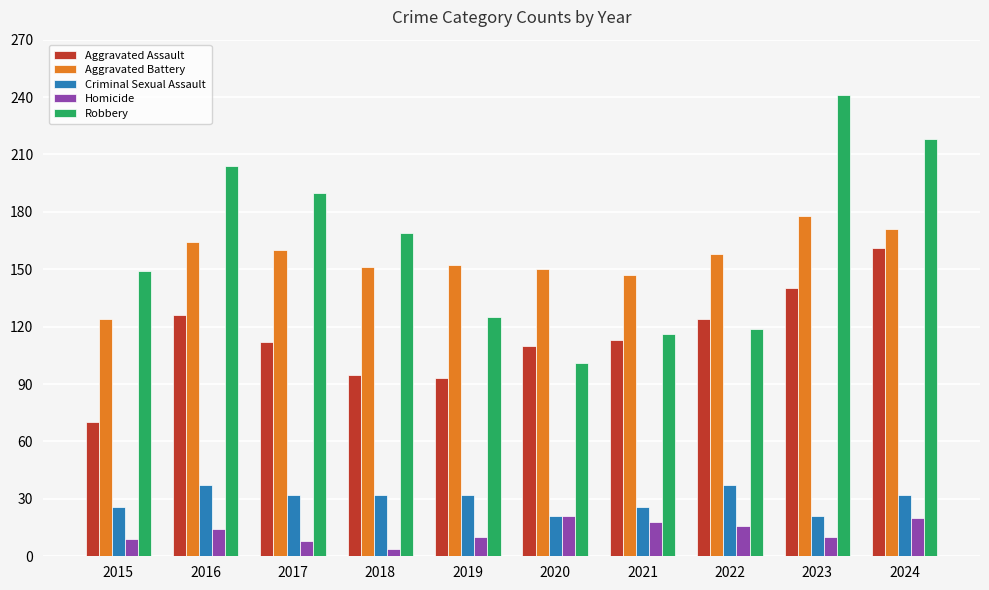

Which category has the lowest value in the Homicide series?

2018